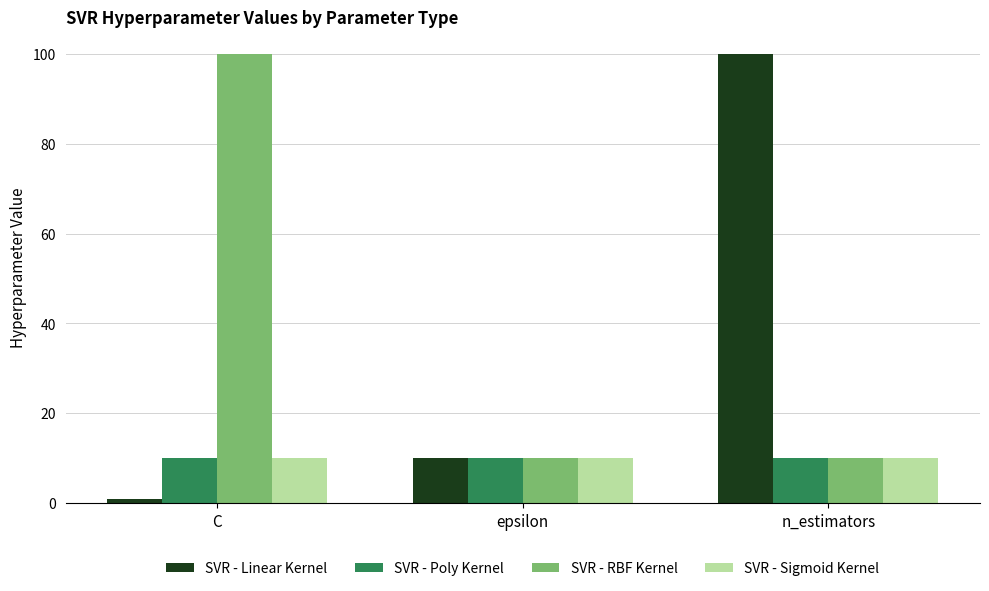

What is the difference between the maximum and minimum values in the SVR - RBF Kernel series?

90